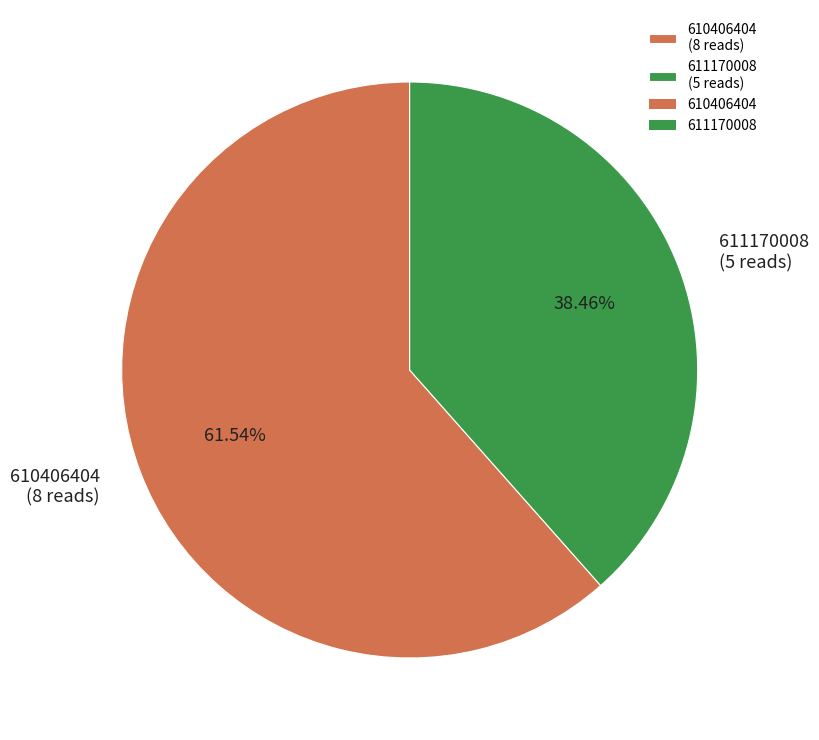

The 610406404 slice represents 67% of the pie. True or false?

False